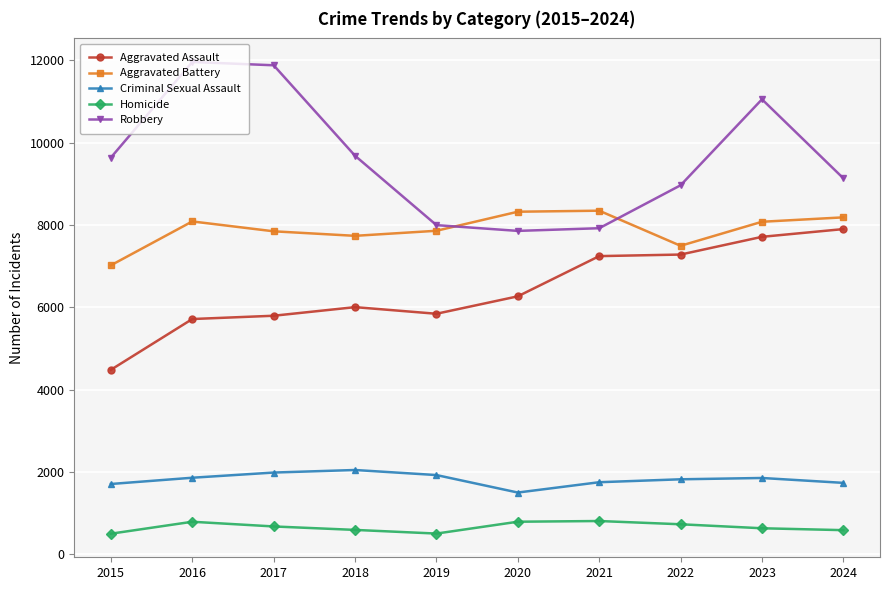

What is the value of the Aggravated Assault point at the 1st from the left?

4480